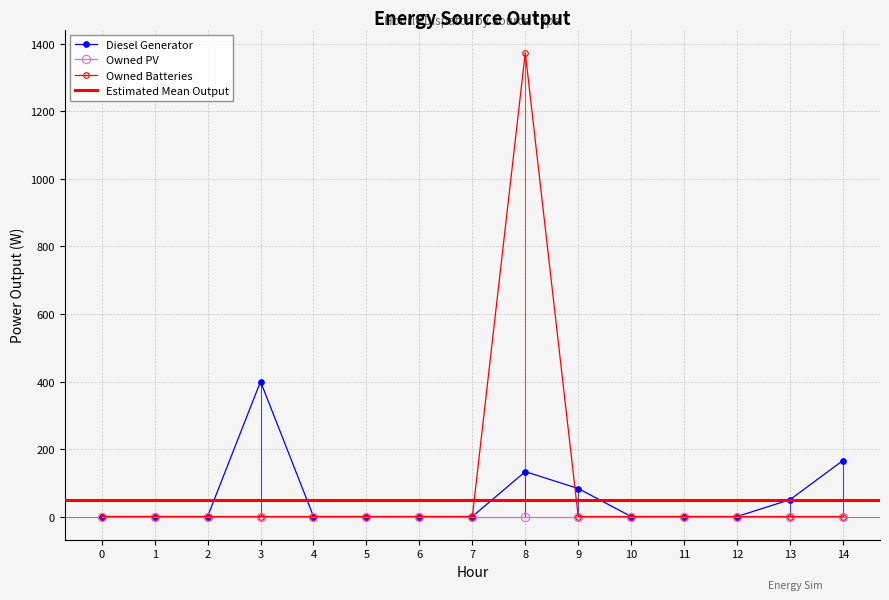

The Diesel Generator series shows 232 at 12. True or false?

False